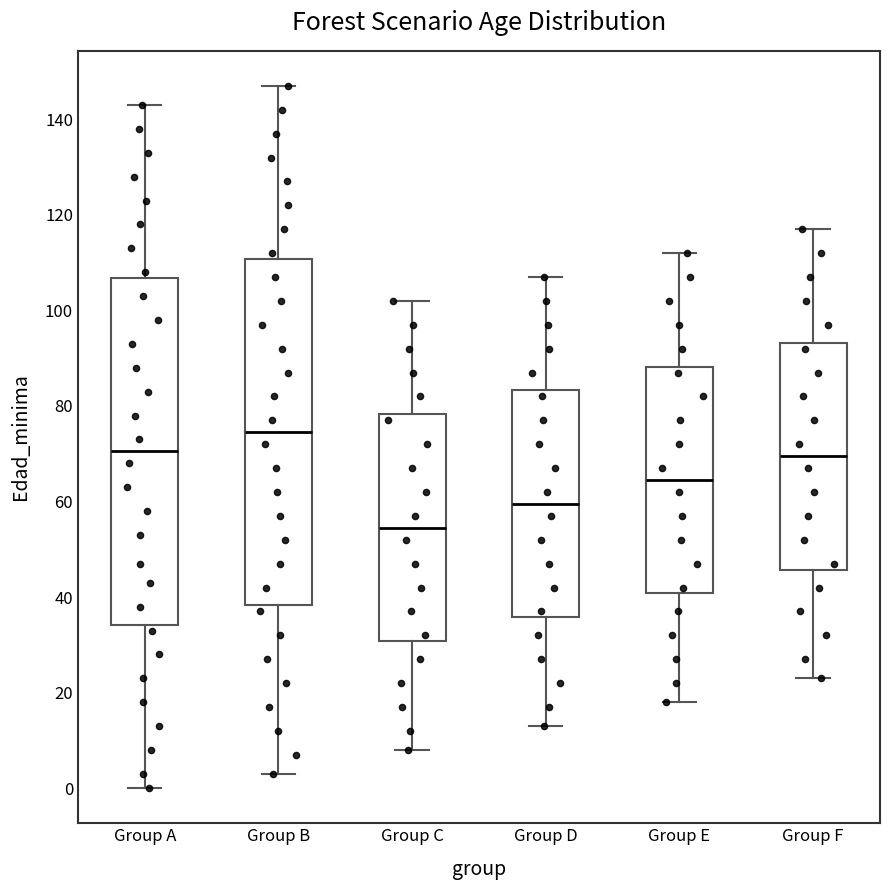

Which box has the lowest median line?

Group C